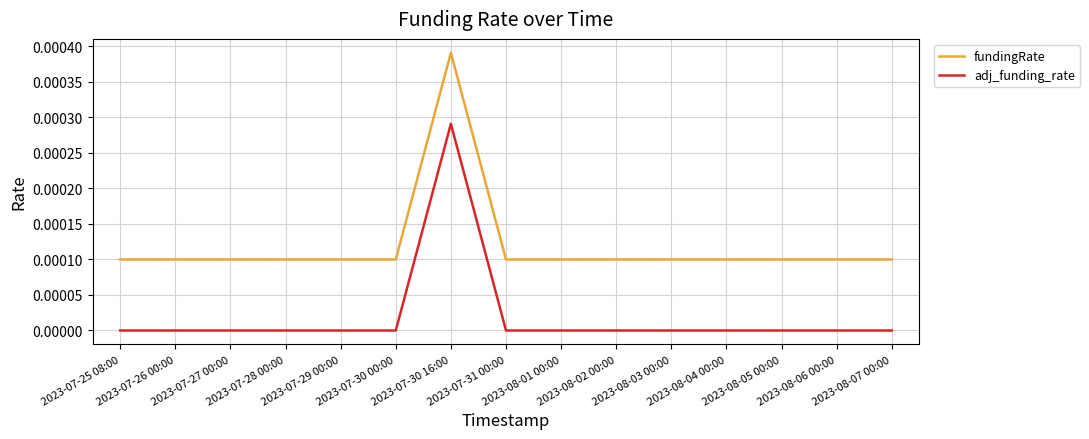

List the series in order of their peak value, lowest first.

adj_funding_rate, fundingRate